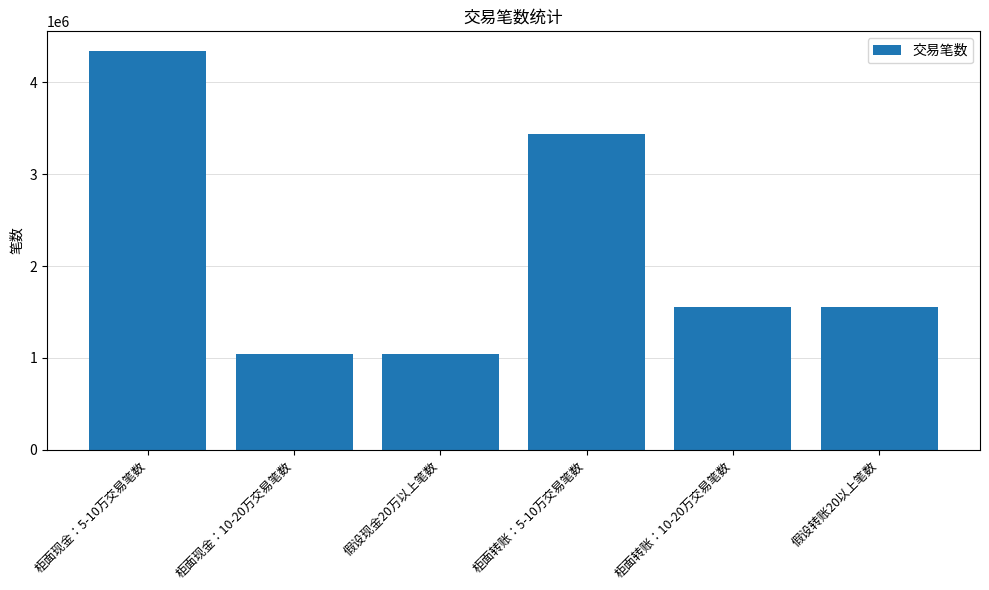

The chart shows a value of 1557917 at 柜面转账：10-20万交易笔数. True or false?

True